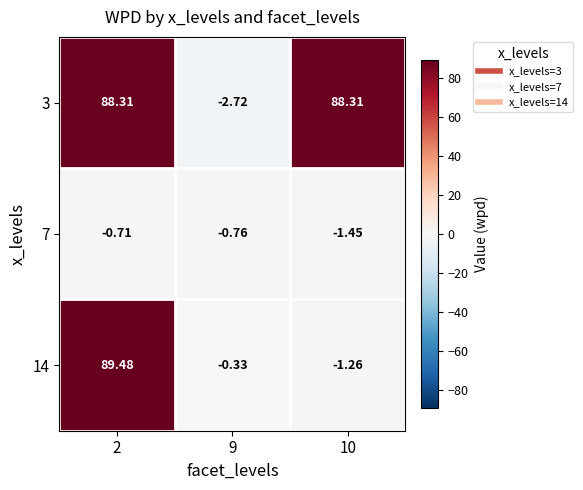

At which category is the sum across all series the highest?

2